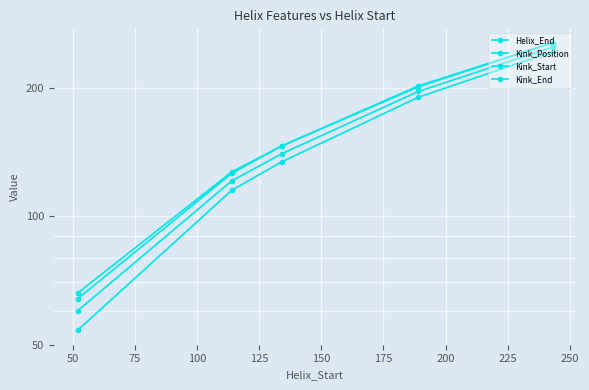

How many lines are shown in the chart?

4